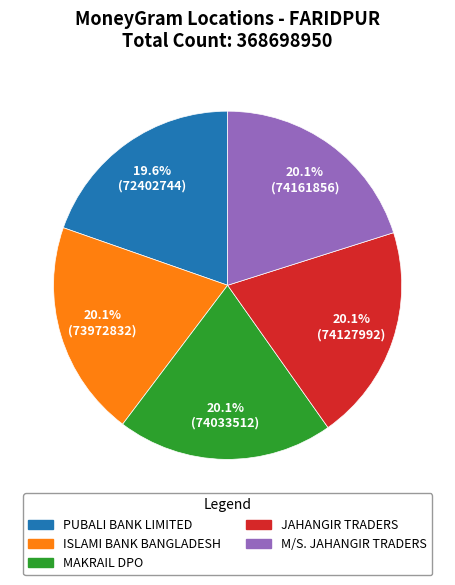

How much of the chart is everything except JAHANGIR TRADERS?

79.9%